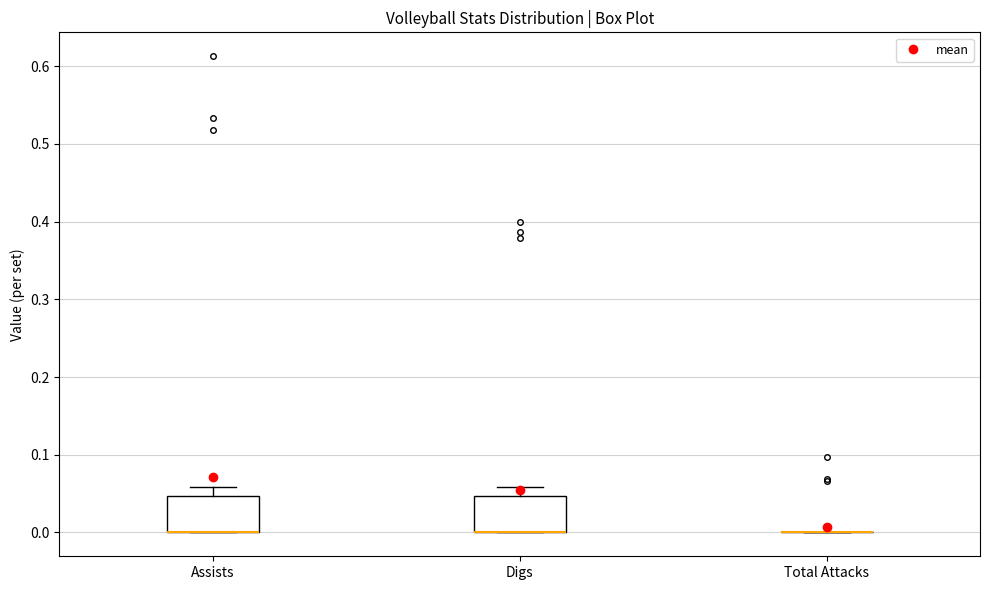

Reading left to right, transcribe this box plot: for each box, give where its median line is, the range the box spans, and where its two whiskers end, as read against the y-axis. The values are not printed on the chart, so give them approximately, as read against the axis.

Assists: median 0.00 (drawn on the box's lower edge), box 0.00 to 0.05, whiskers 0.00 to 0.06
Digs: median 0.00 (drawn on the box's lower edge), box 0.00 to 0.05, whiskers 0.00 to 0.06
Total Attacks: box collapsed to a line at 0.00, whiskers 0.00 to 0.00